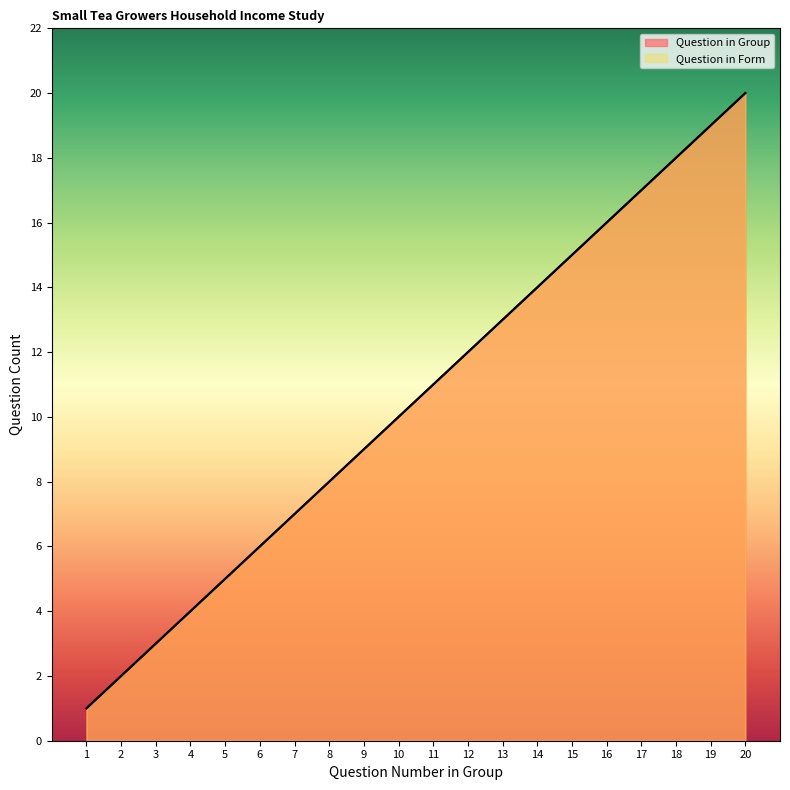

Reading left to right, list all the values displayed in this chart.

Question in Group: 1=1	2=2	3=3	4=4	5=5	6=6	7=7	8=8	9=9	10=10	11=11	12=12	13=13	14=14	15=15	16=16	17=17	18=18	19=19	20=20
Question in Form: 1=1	2=2	3=3	4=4	5=5	6=6	7=7	8=8	9=9	10=10	11=11	12=12	13=13	14=14	15=15	16=16	17=17	18=18	19=19	20=20